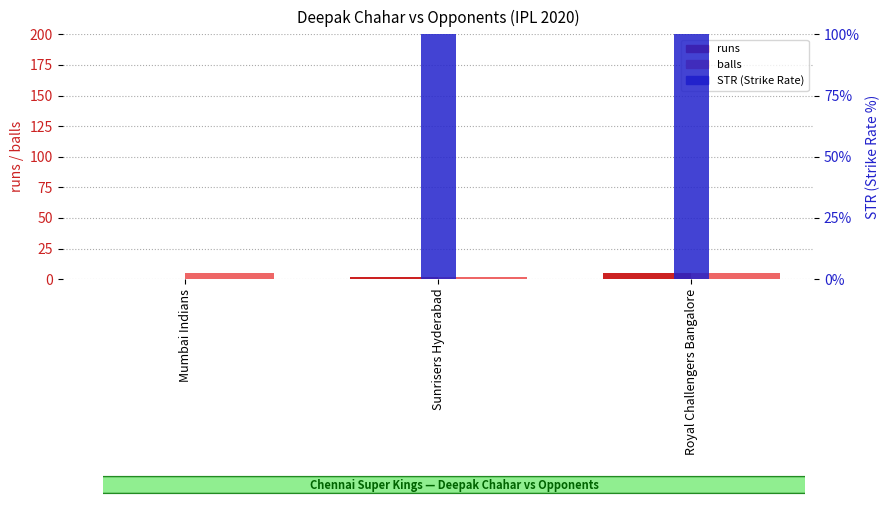

Which has a higher value, Sunrisers Hyderabad or Royal Challengers Bangalore?

Royal Challengers Bangalore